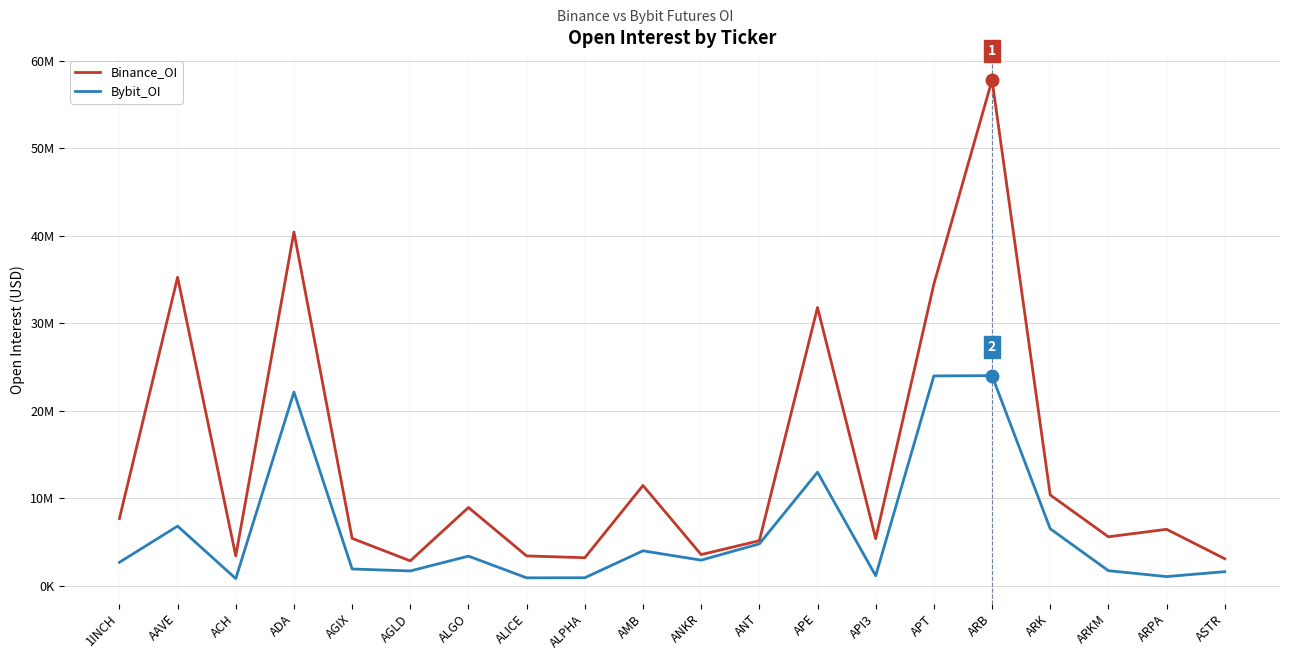

What are all the series names shown in the legend?

Binance_OI, Bybit_OI